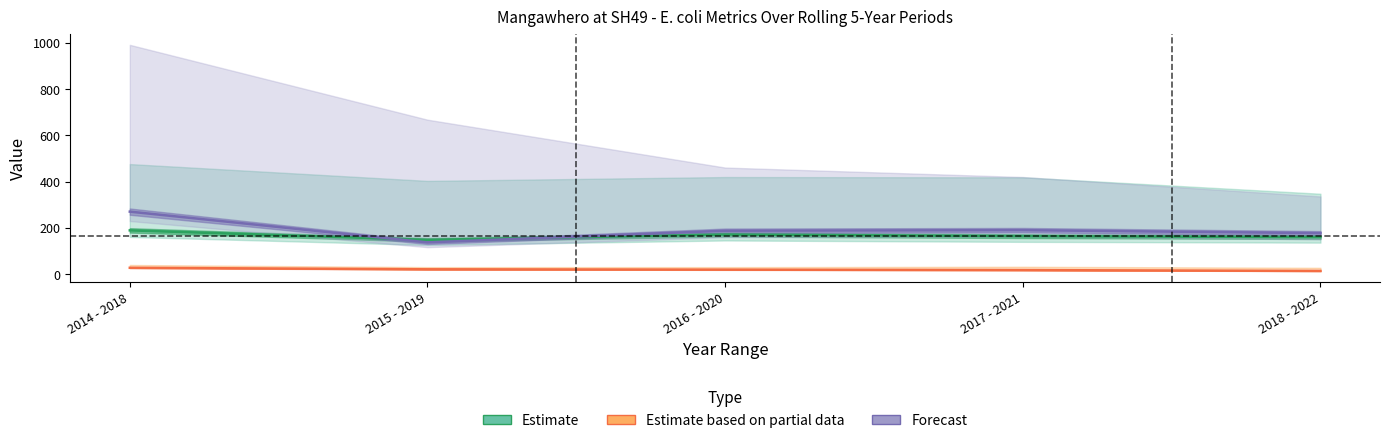

Which series has the largest range (max minus min)?

Summer Median (Forecast)